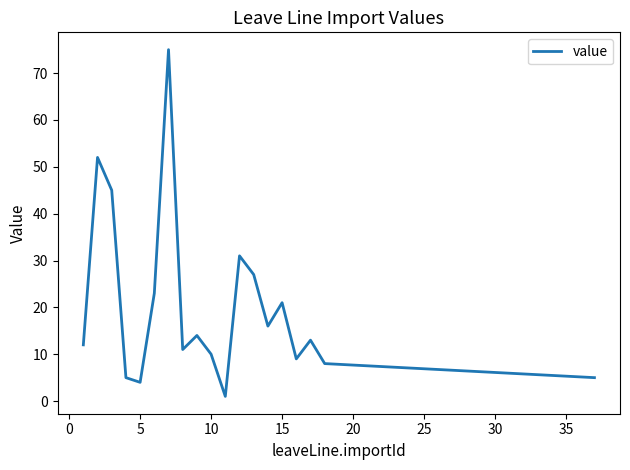

What is the maximum value shown in the chart?

75